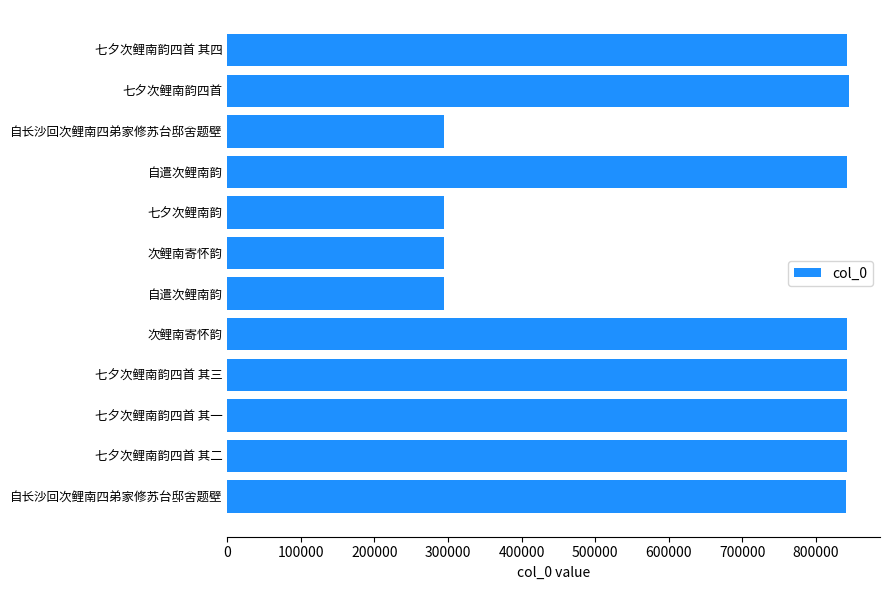

What is the maximum value shown in the chart?

844983